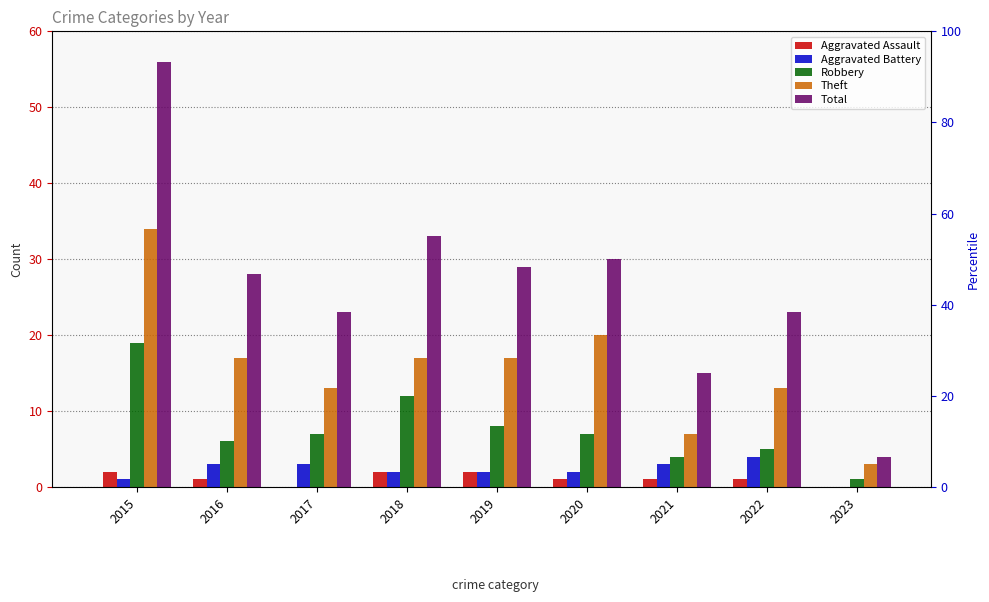

What is the total value across all series at 2016?

55